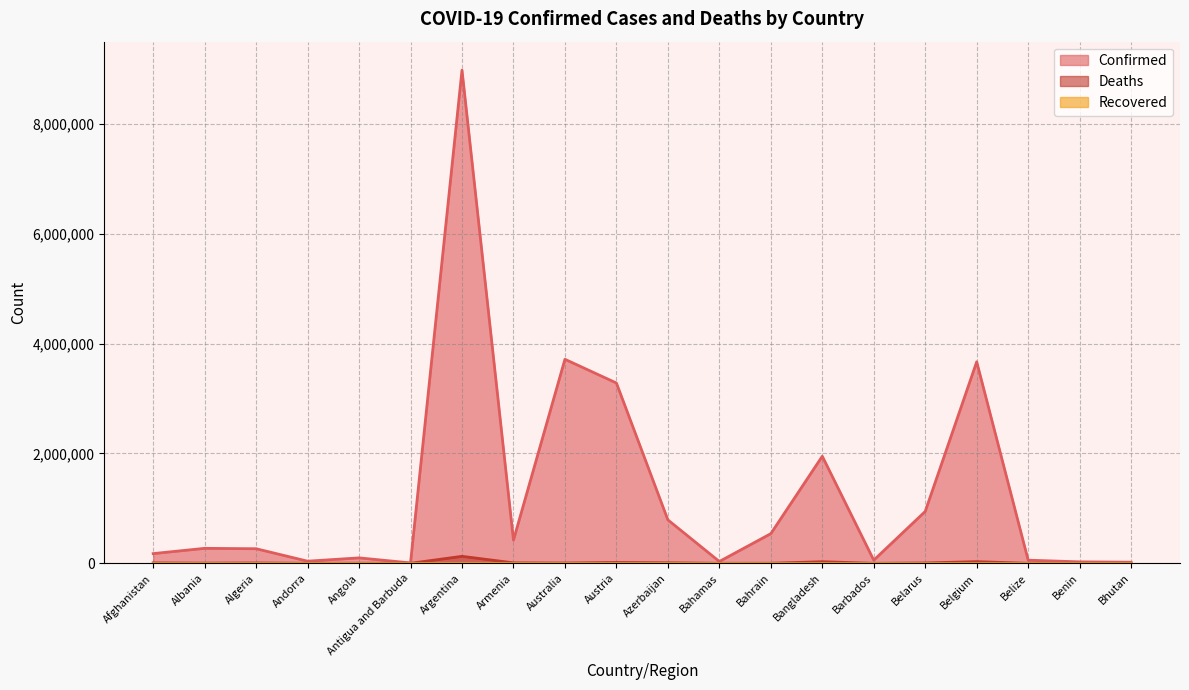

How many data points does each series have?

20